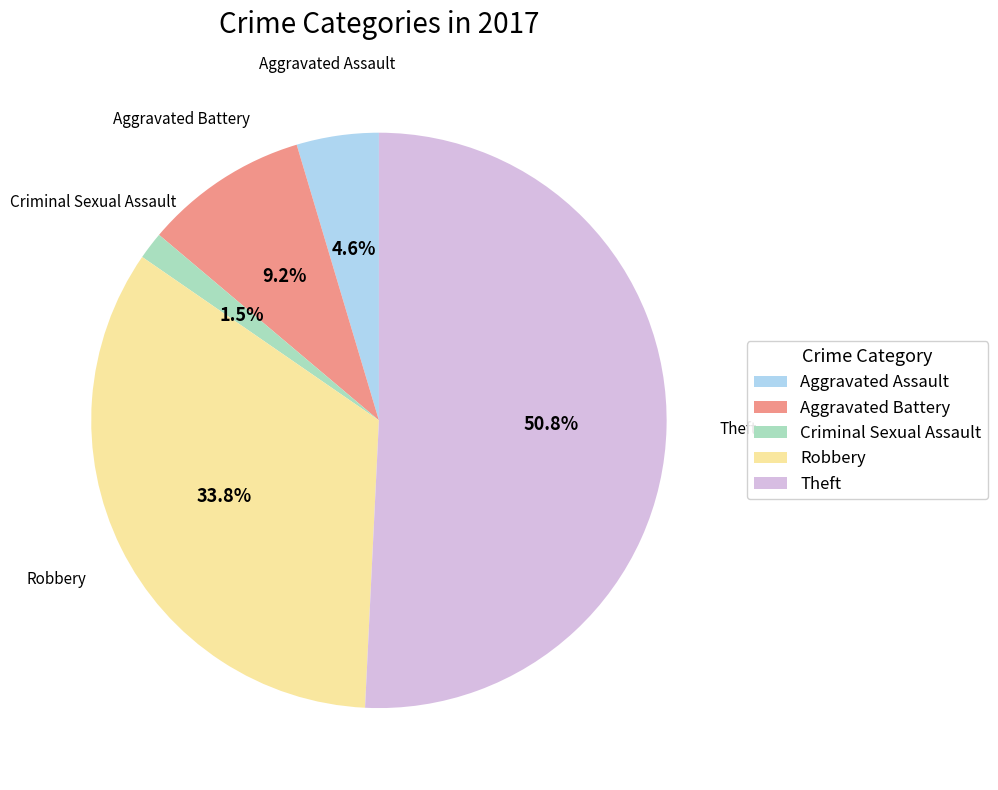

Is it true that Robbery is 46% of the pie?

False